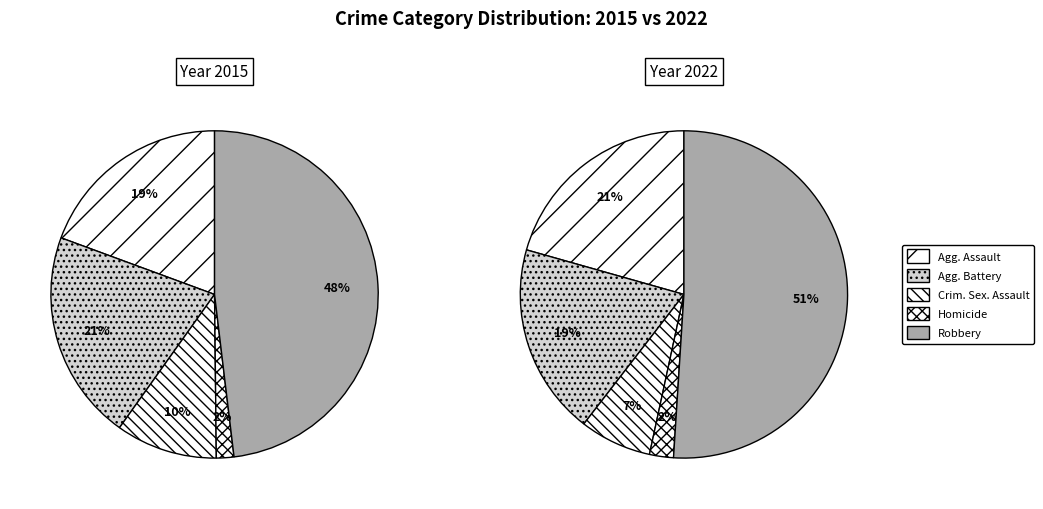

Which category has the biggest portion of the pie?

Robbery